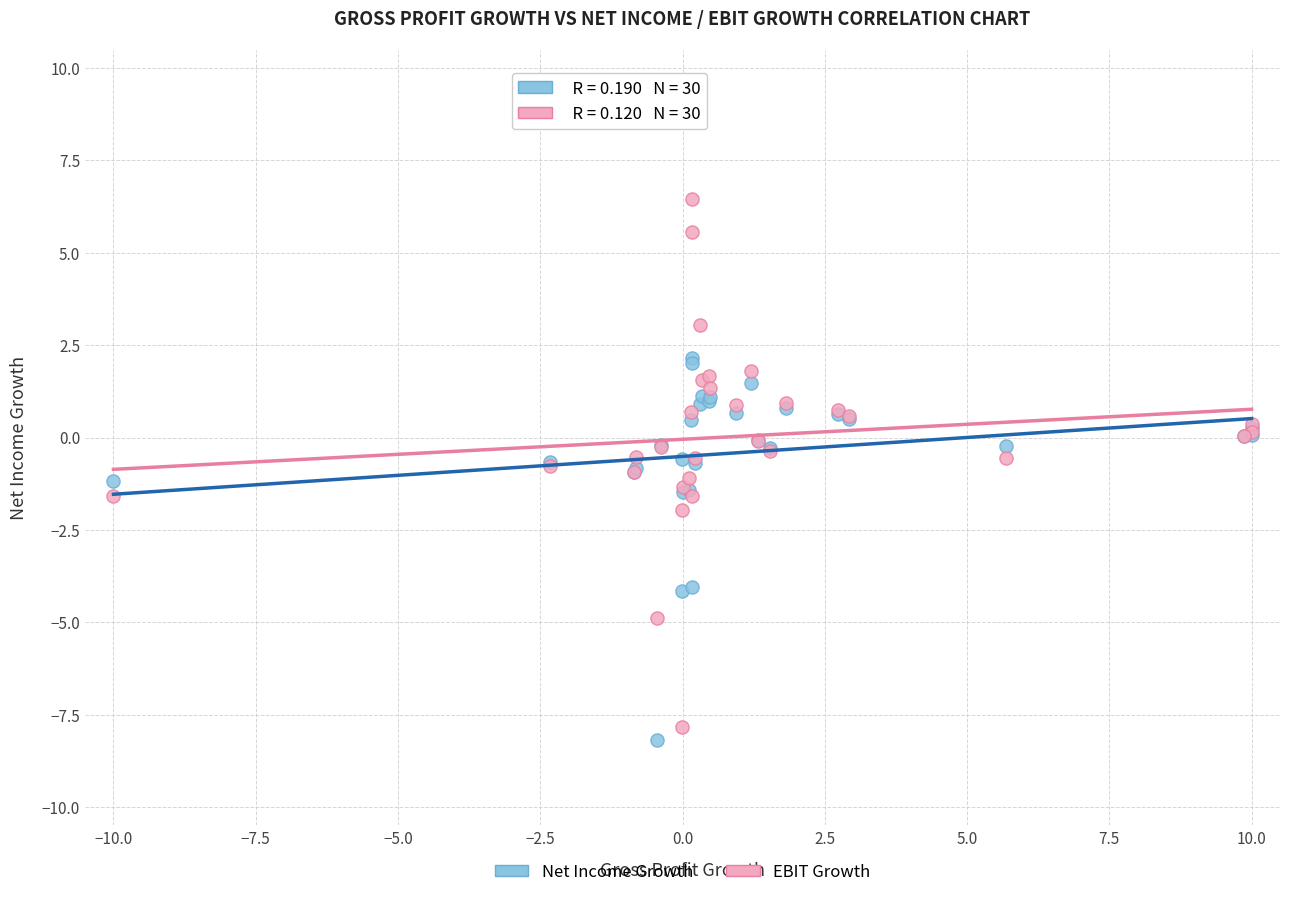

Which series contains the highest Y value?

EBIT Growth